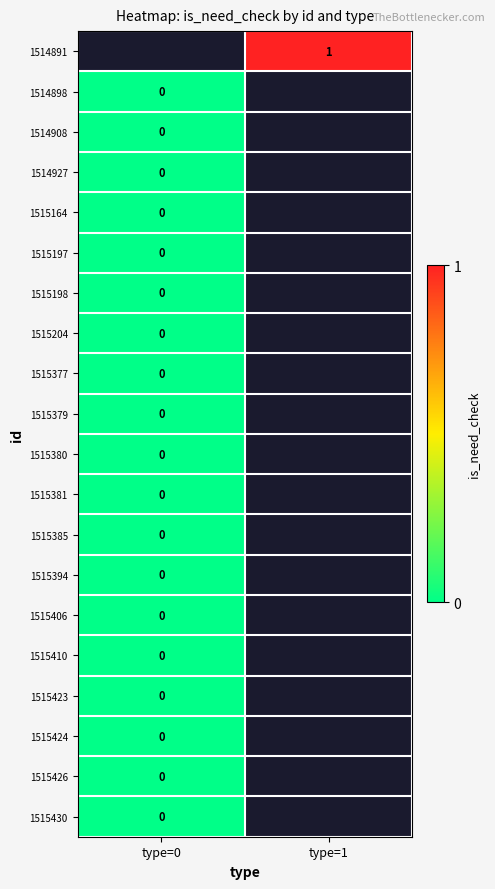

Is the value of 1515198 at type=0 greater than the value of 1514891 at type=1?

No